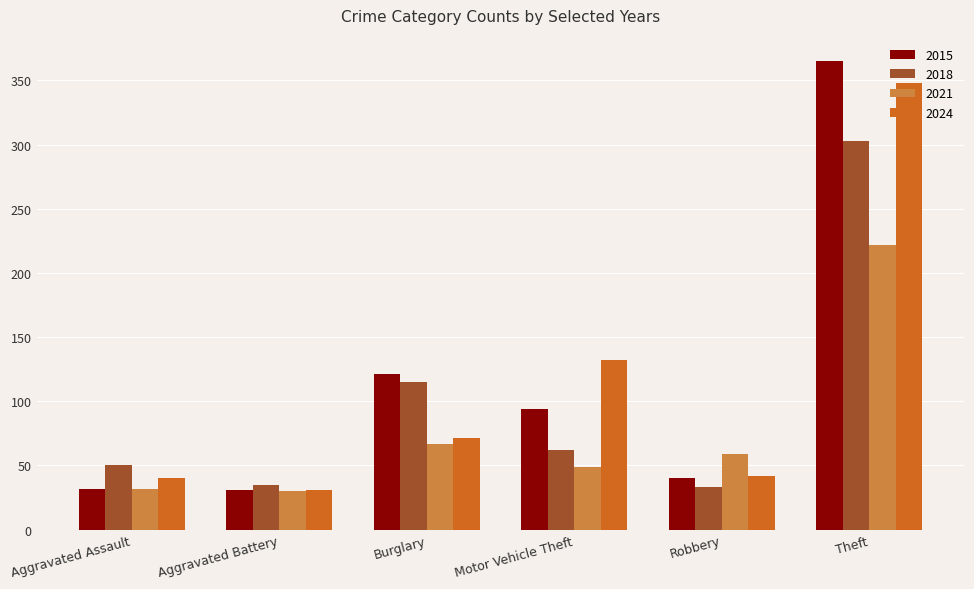

Which series changed the most between Motor Vehicle Theft and Robbery?

2024